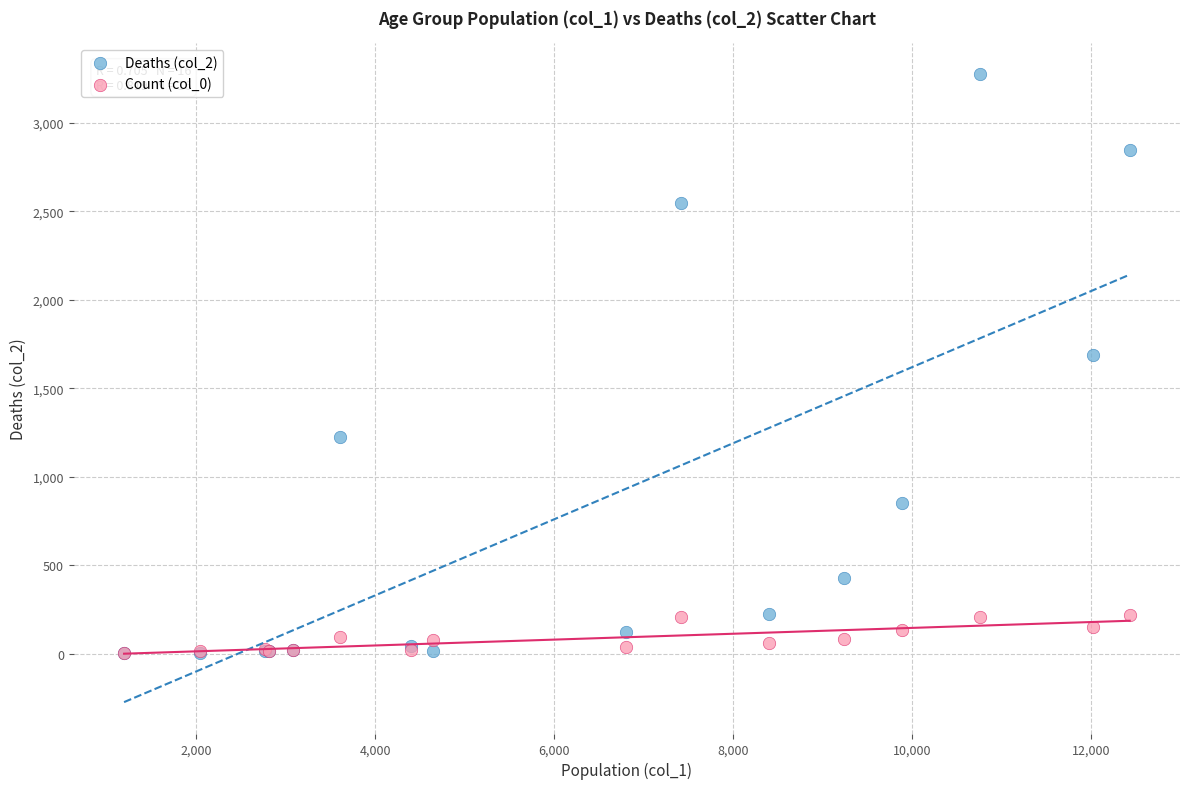

What are all the series names shown in the legend?

Deaths (col_2), Count (col_0)